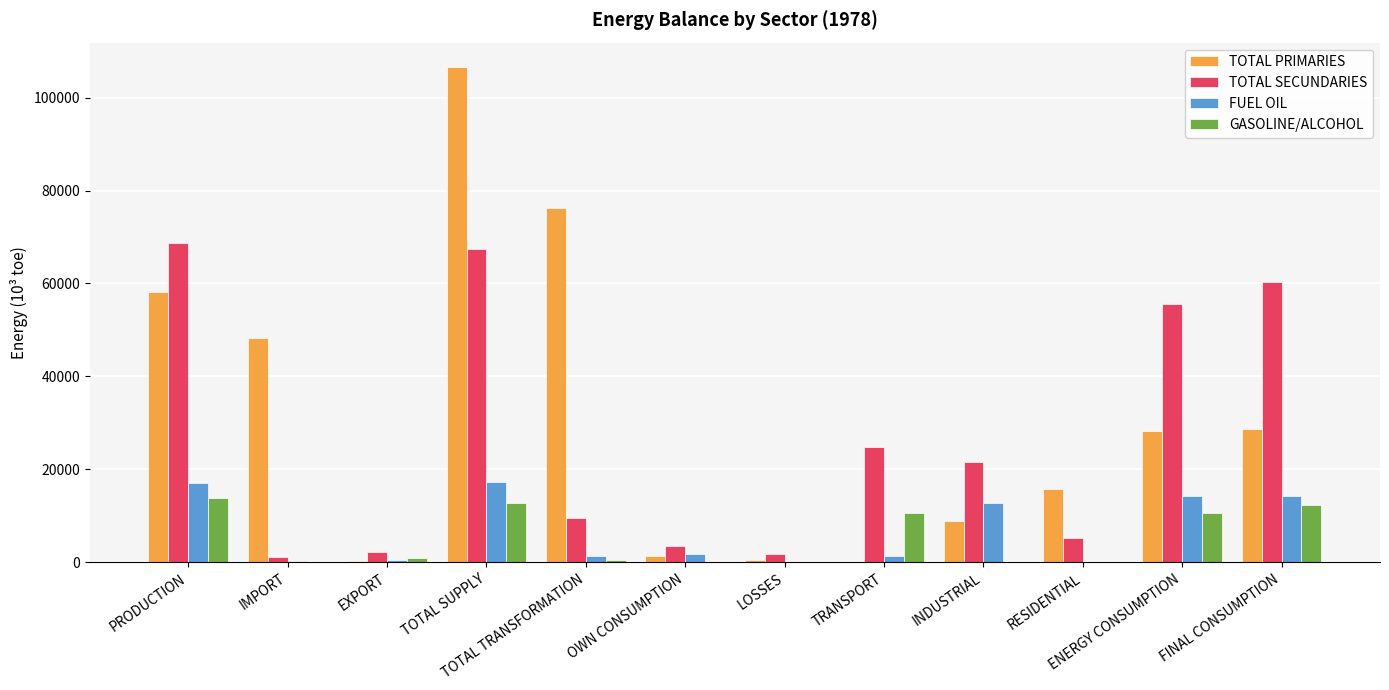

The value of FUEL OIL at PRODUCTION is 3532.3. True or false?

False